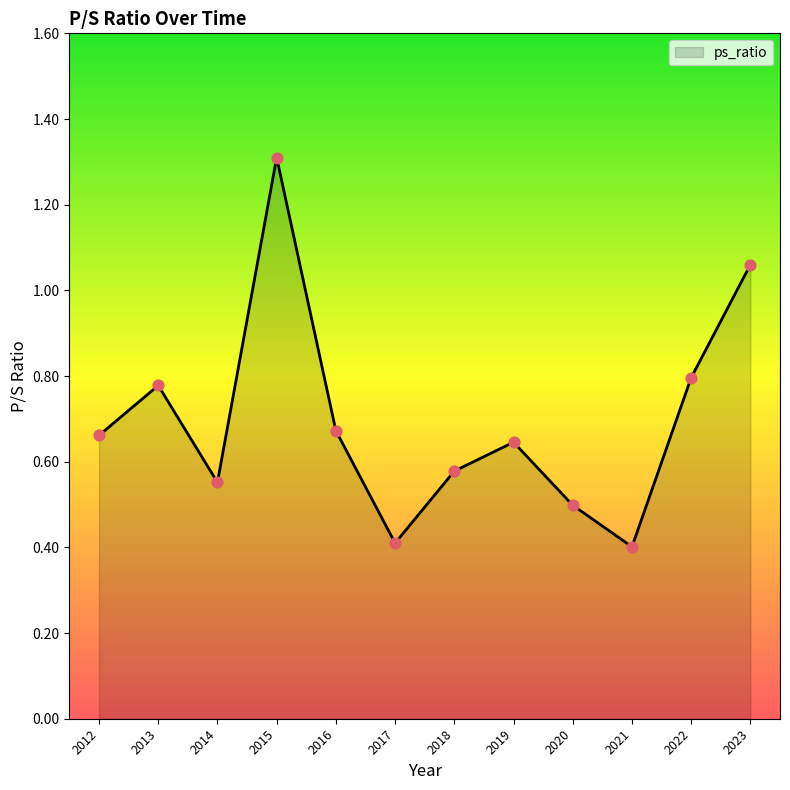

Between 2018 and 2019, which is larger?

2019